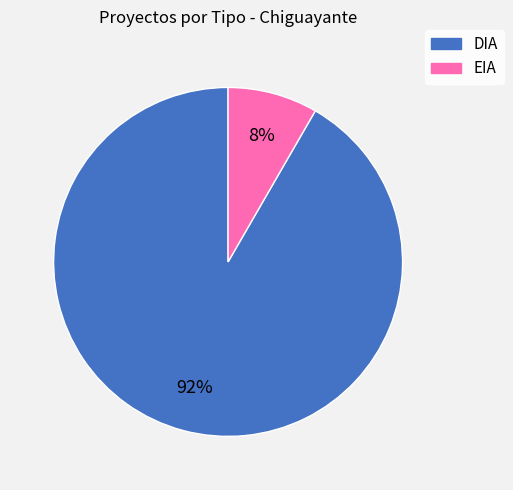

To the nearest percent, what percentage of the pie is EIA?

8%